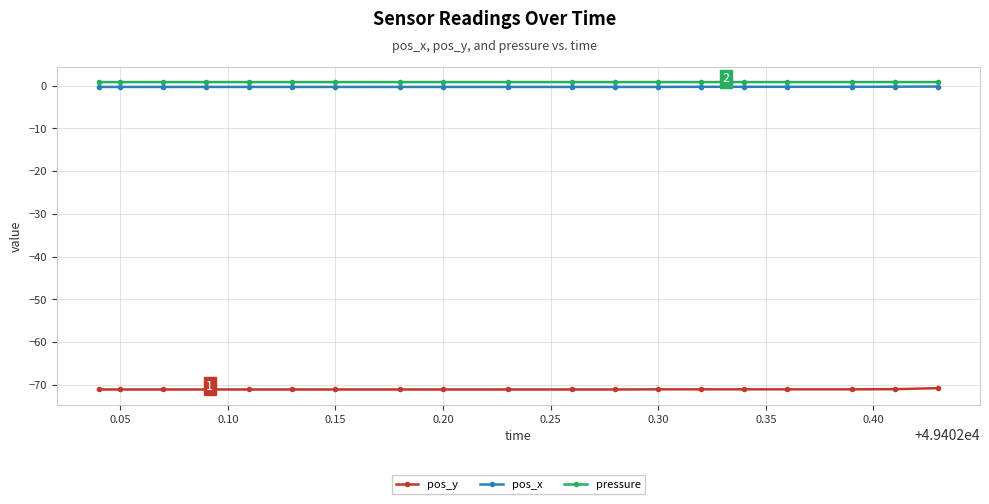

What is the average value of the pressure series?

0.9